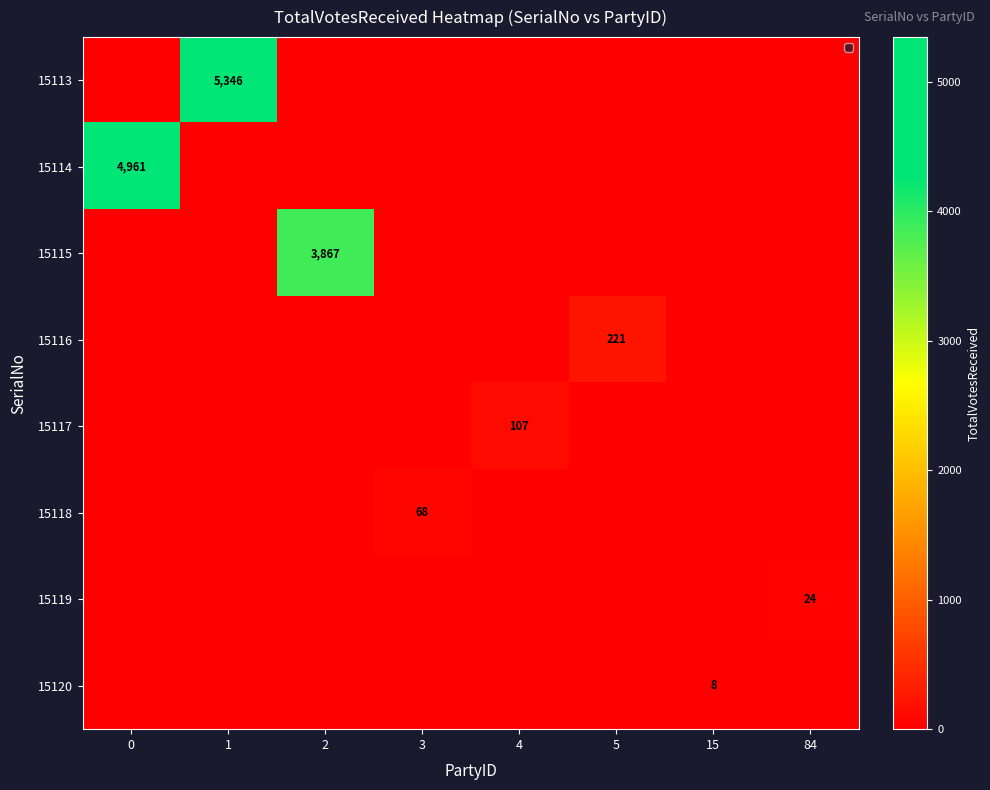

The 15118 series shows 20 at 3. True or false?

False